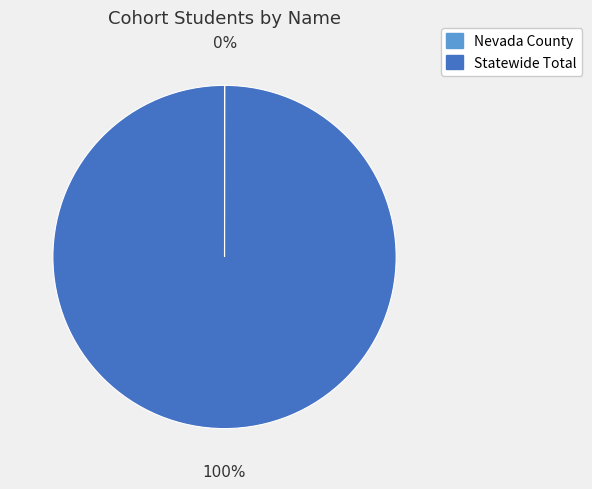

What percentage is the Statewide Total slice, to the nearest percent?

100%